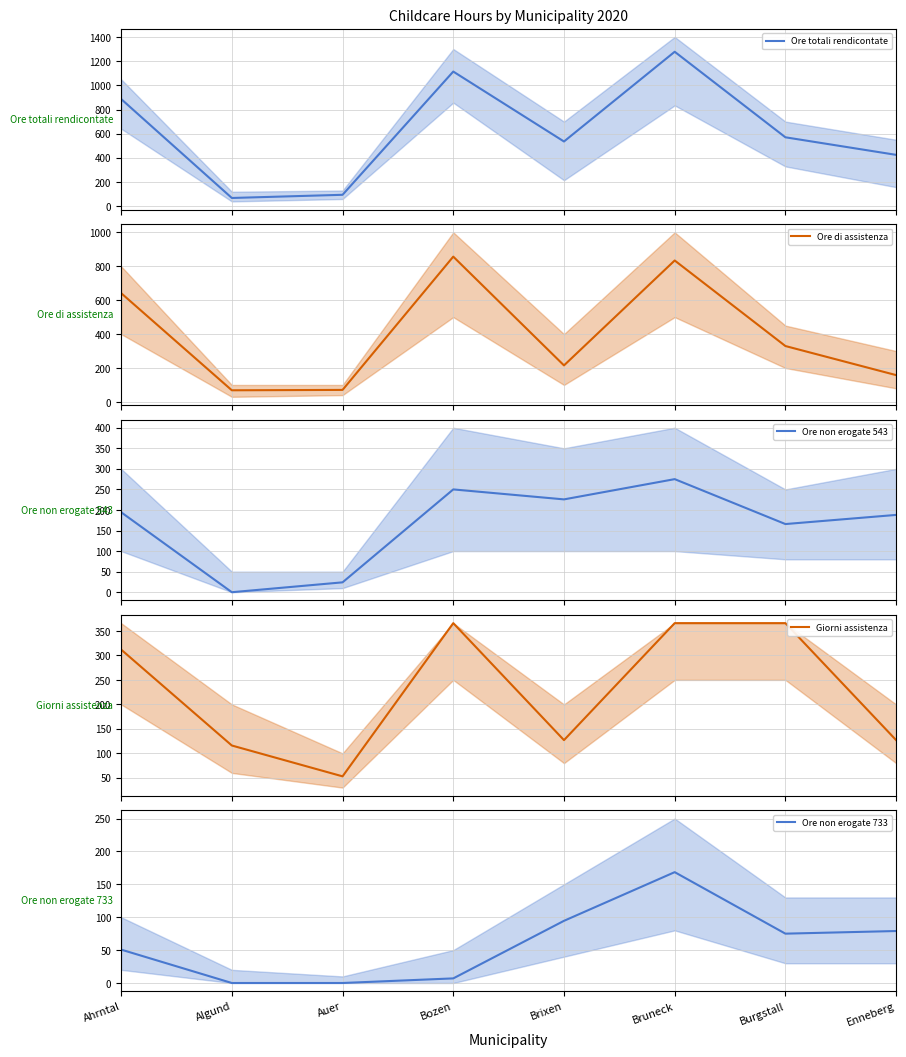

Is the value of Giorni assistenza at Algund greater than the value of Ore non erogate 543 at Auer?

Yes